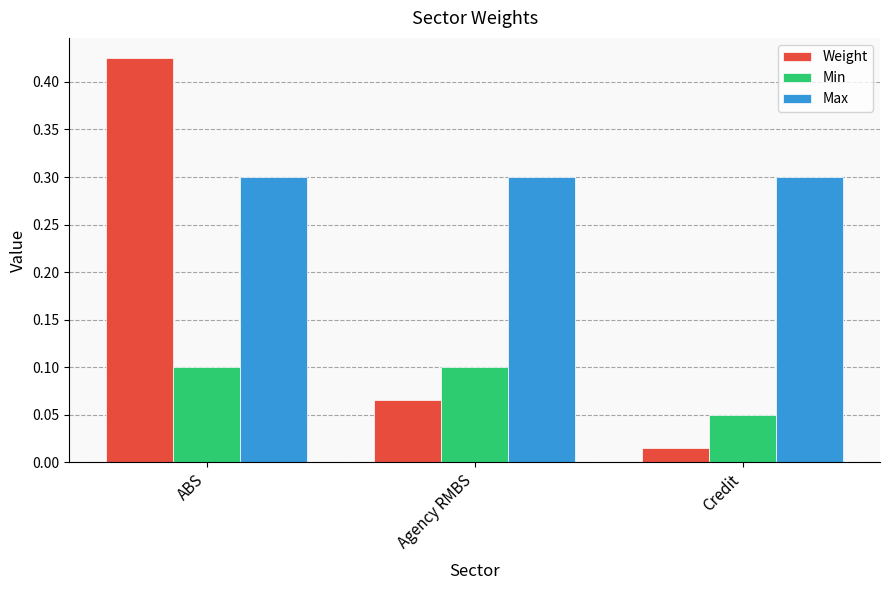

Which series has the largest range (max minus min)?

Weight